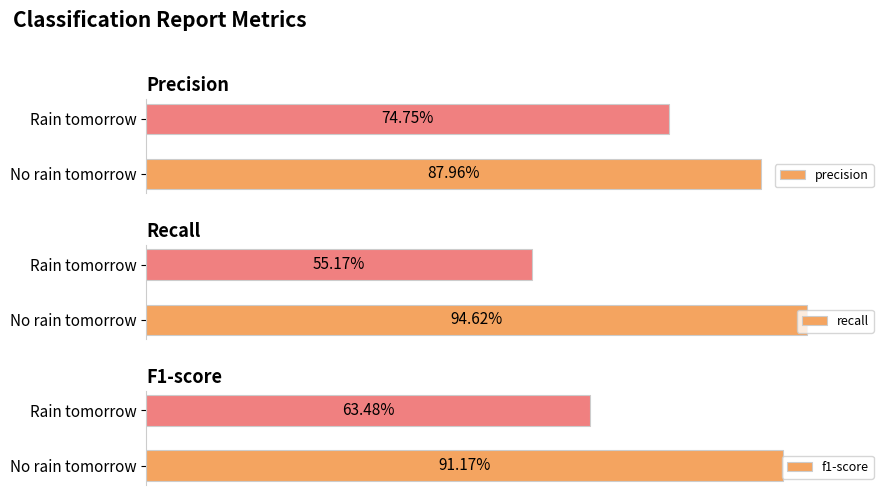

Is the value of f1-score at Rain tomorrow greater than the value of recall at No rain tomorrow?

No